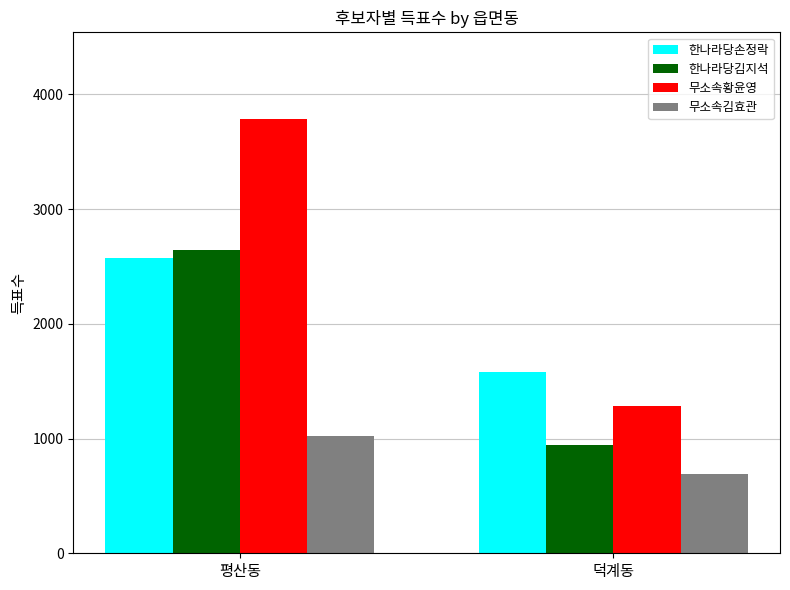

Reading left to right, extract all data points from this chart.

한나라당손정락: 2572	1582
한나라당김지석: 2642	943
무소속황윤영: 3783	1287
무소속김효관: 1023	690